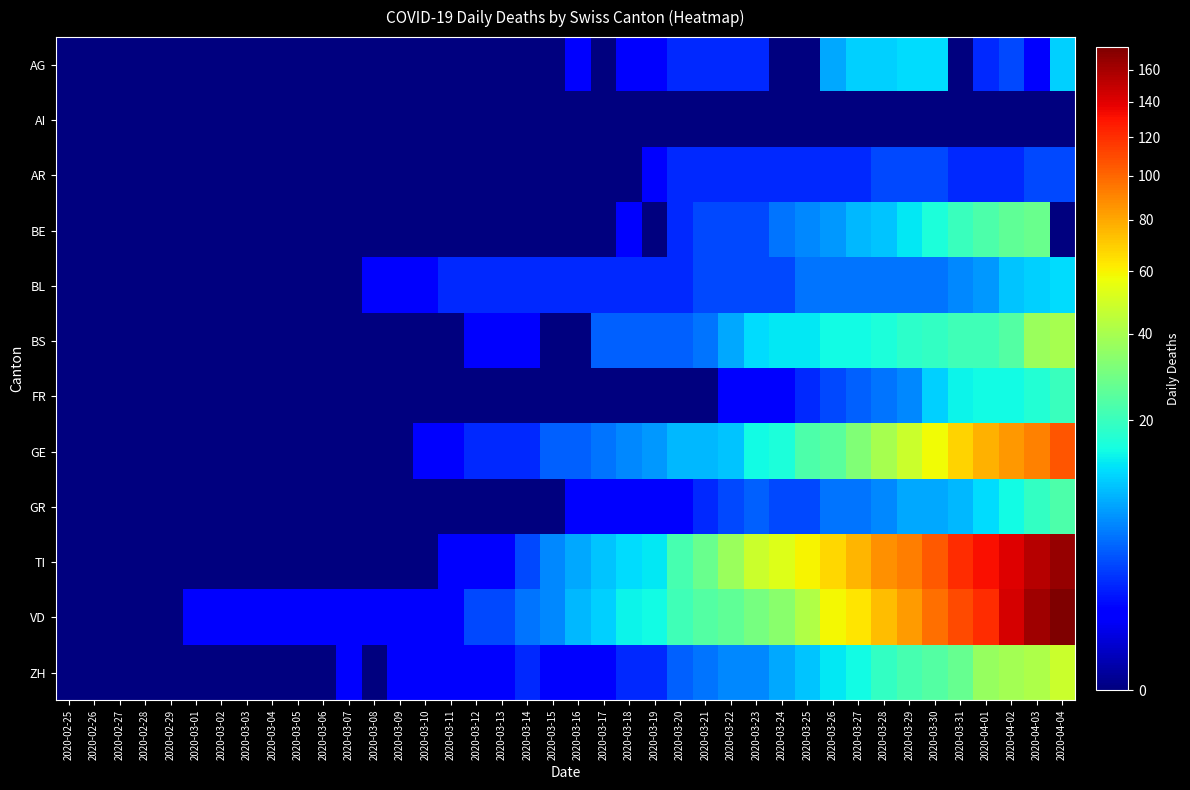

What is the total value across all series at 2020-03-30?

358